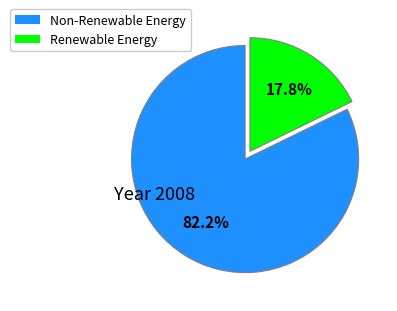

Does any single category account for the majority?

Yes